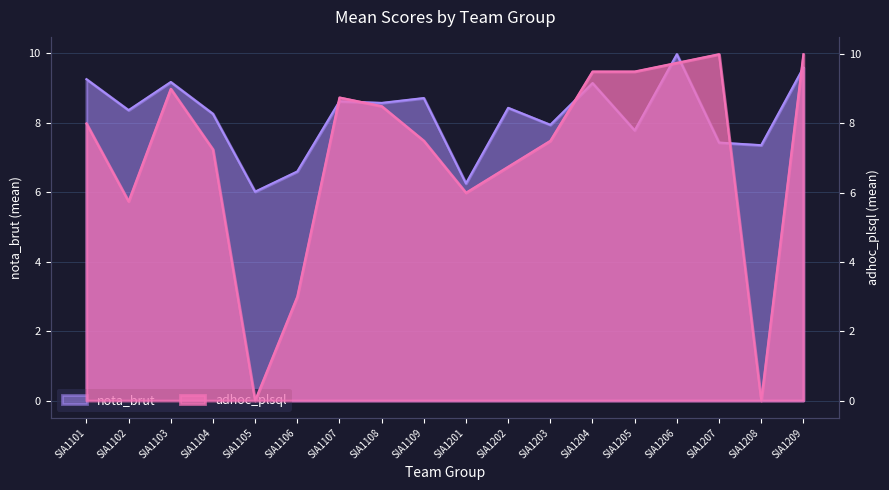

After their last crossing, which series has the higher values: adhoc_plsql or nota_brut?

adhoc_plsql